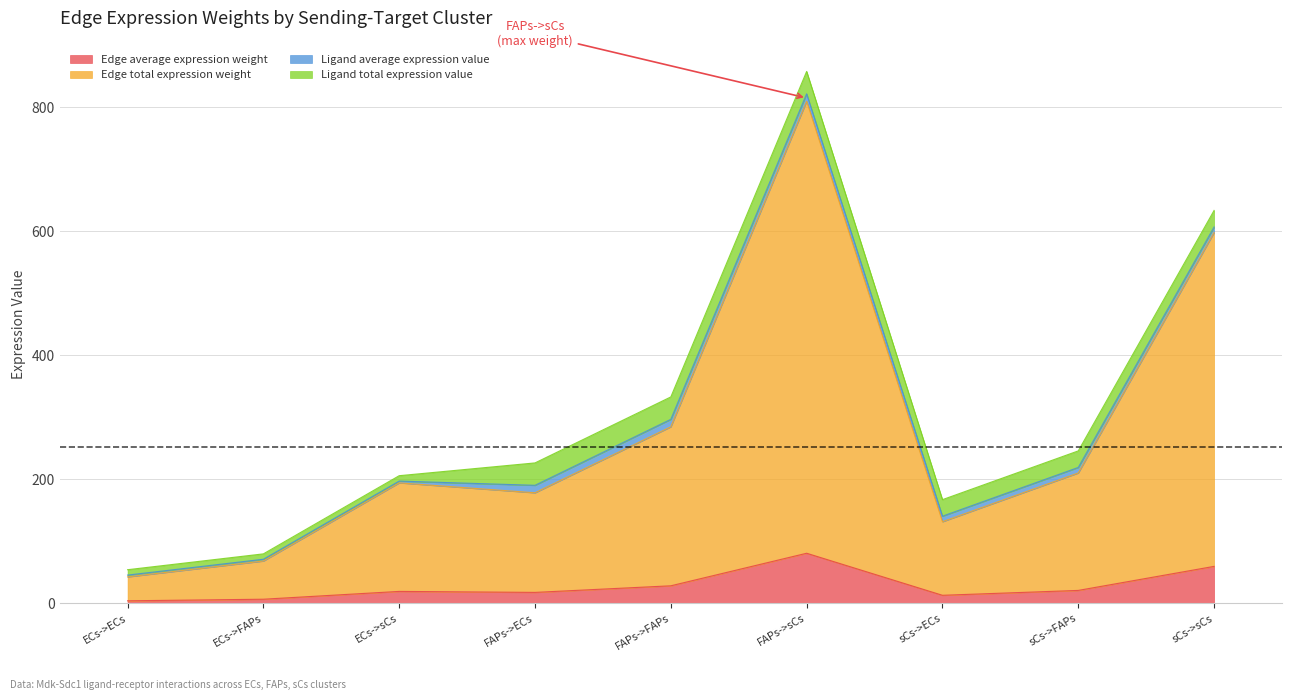

At which label does Edge total expression weight first exceed 194?

ECs->sCs